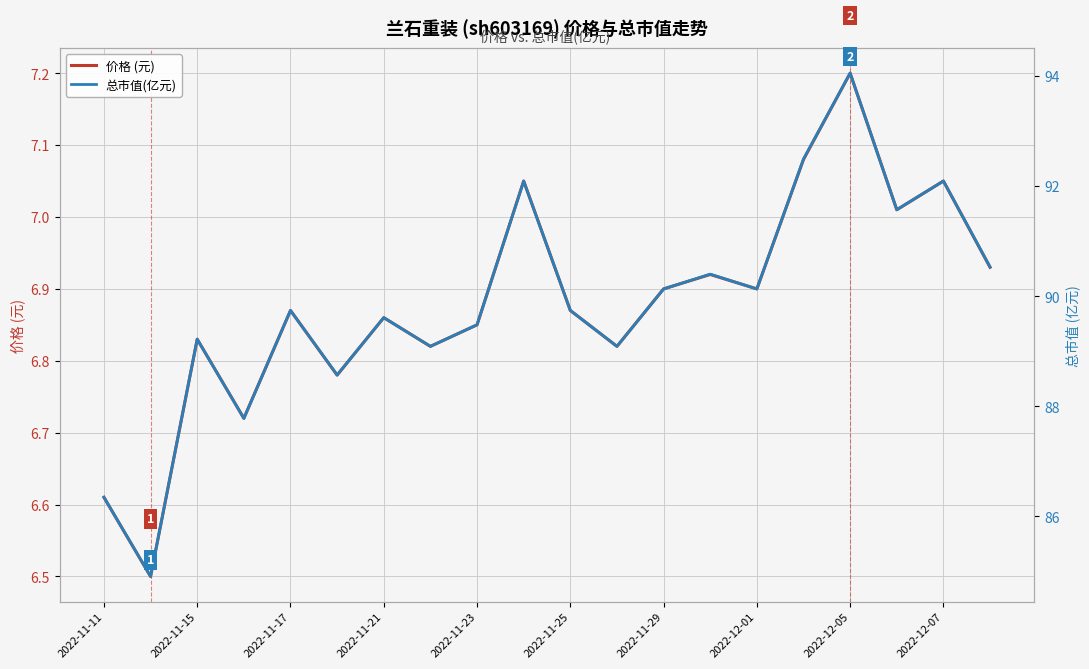

True or false: 价格 (元) has a value of 2.8 at 2022-11-25.

False